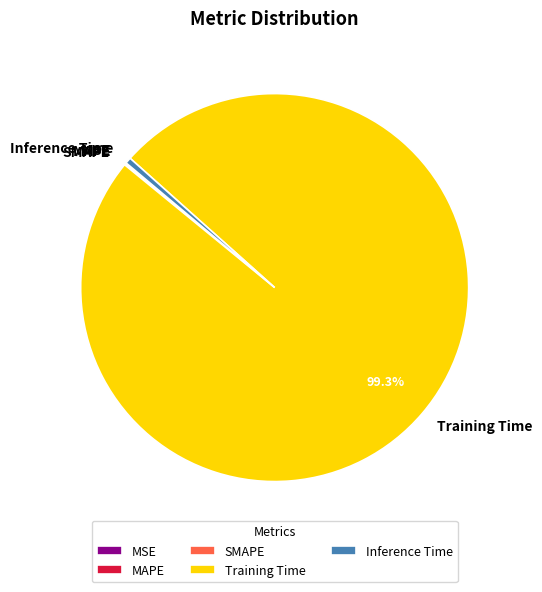

Which category has the biggest portion of the pie?

Training Time